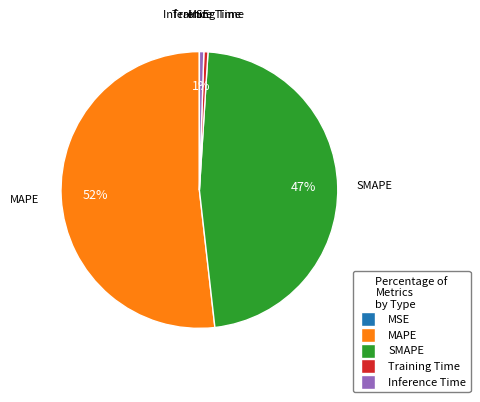

Combined, do MAPE and Inference Time account for over 50%?

Yes